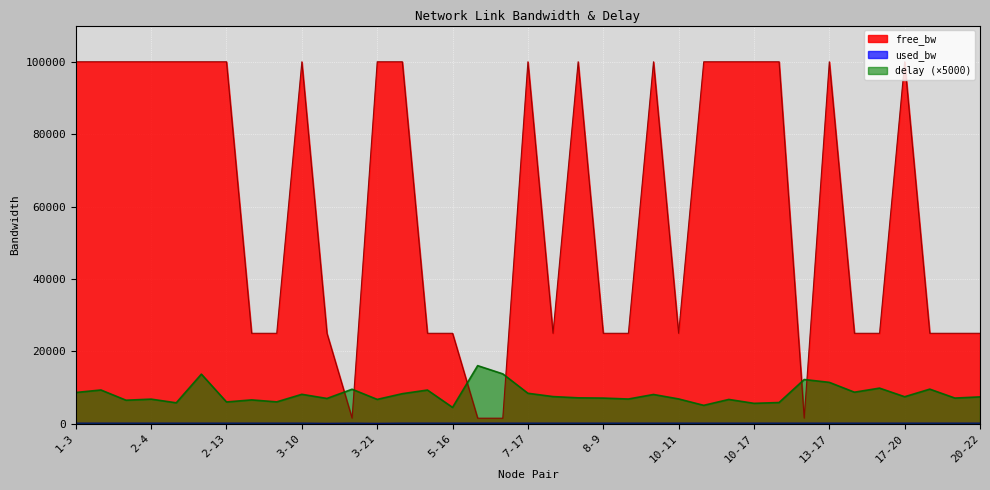

At which category does the chart reach its peak across all series?

3-21